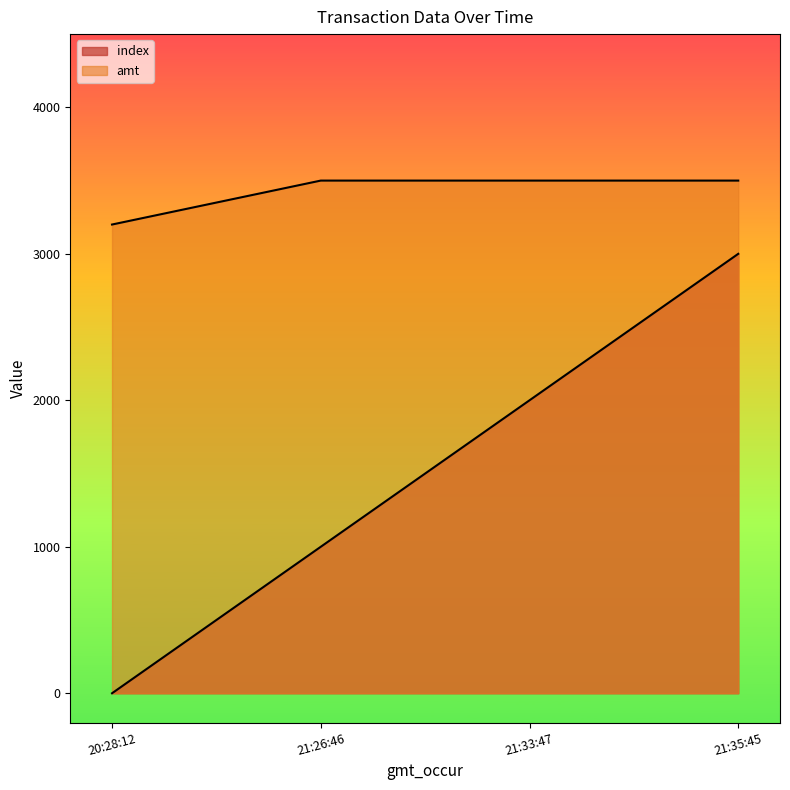

How many categories are shown in the chart?

4